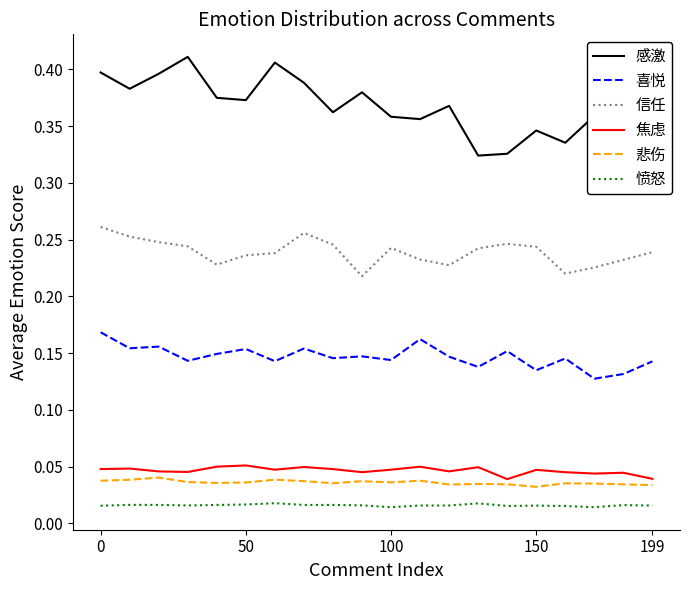

True or false: 信任 and 愤怒 cross at least once.

False